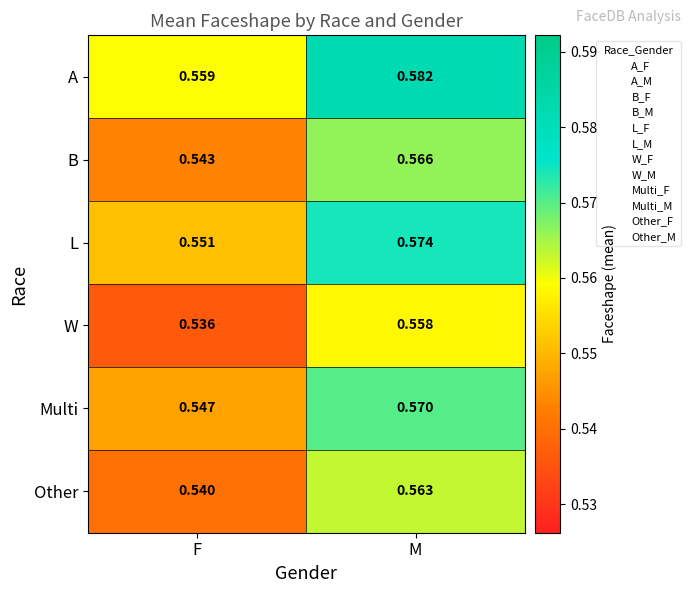

At which label is A closest to 0?

F